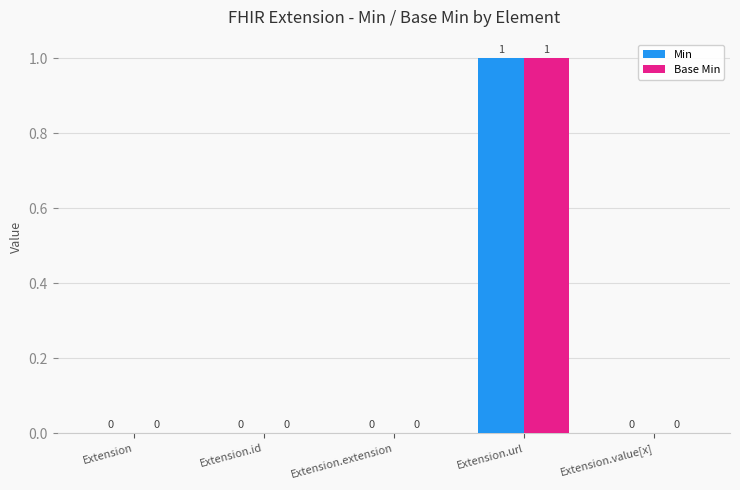

Which label corresponds to the largest value in the chart?

Extension.url